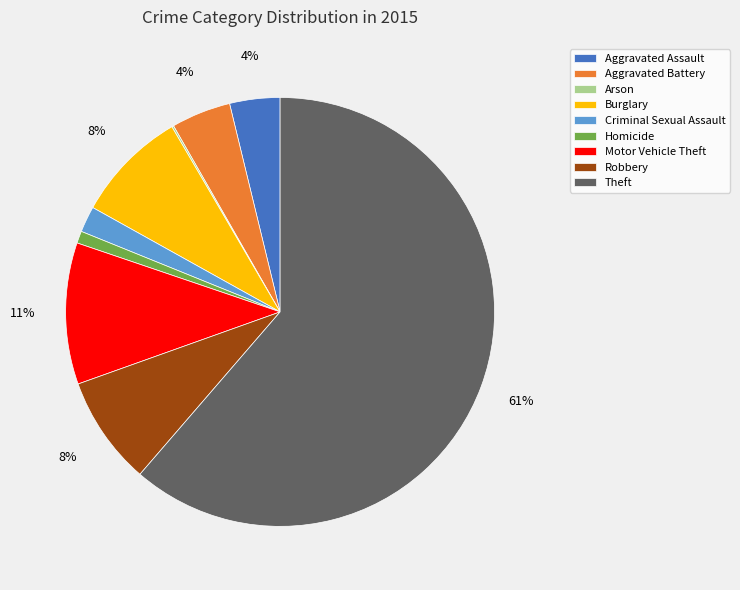

Combined, do Aggravated Battery and Motor Vehicle Theft account for over 50%?

No